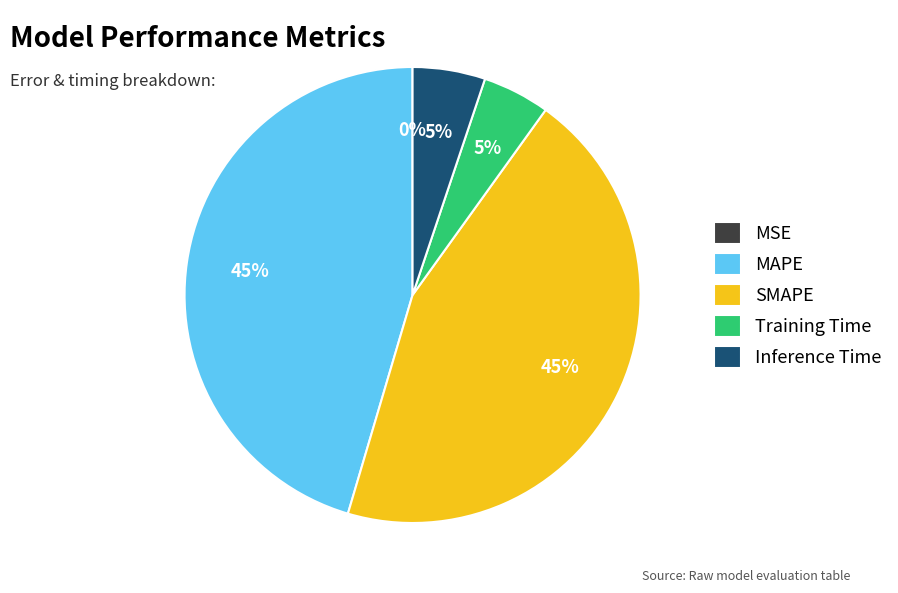

Combined, do Inference Time and Training Time account for over 50%?

No